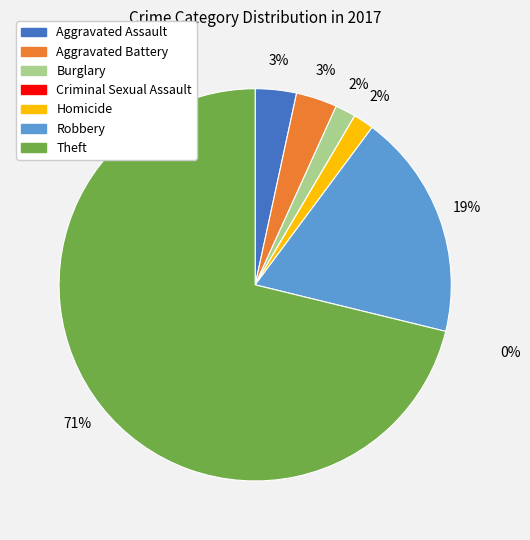

To the nearest percent, what portion does Theft represent?

71%